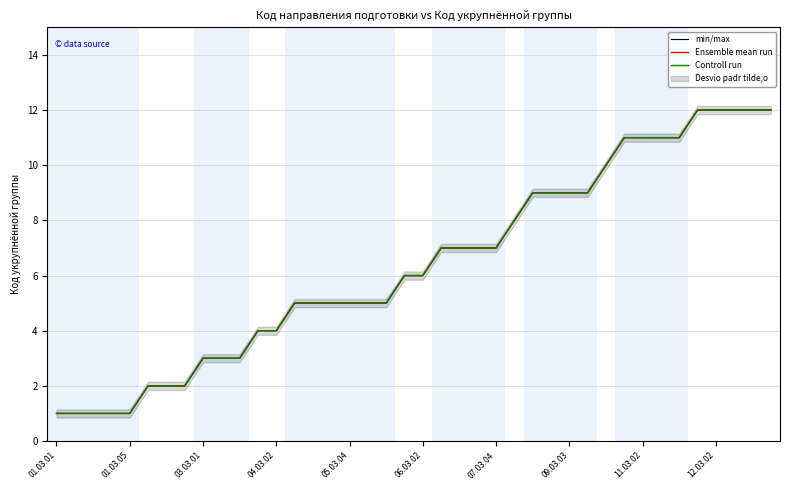

Reading right to left, extract all data points from this chart.

min/max: 12	12	12	12	12	11	11	11	11	10	9	9	9	9	8	7	7	7	7	6	6	5	5	5	5	5	5	4	4	3	3	3	2	2	2	1	1	1	1	1
Ensemble mean run: 12	12	12	12	12	11	11	11	11	10	9	9	9	9	8	7	7	7	7	6	6	5	5	5	5	5	5	4	4	3	3	3	2	2	2	1	1	1	1	1
Controll run: 12	12	12	12	12	11	11	11	11	10	9	9	9	9	8	7	7	7	7	6	6	5	5	5	5	5	5	4	4	3	3	3	2	2	2	1	1	1	1	1